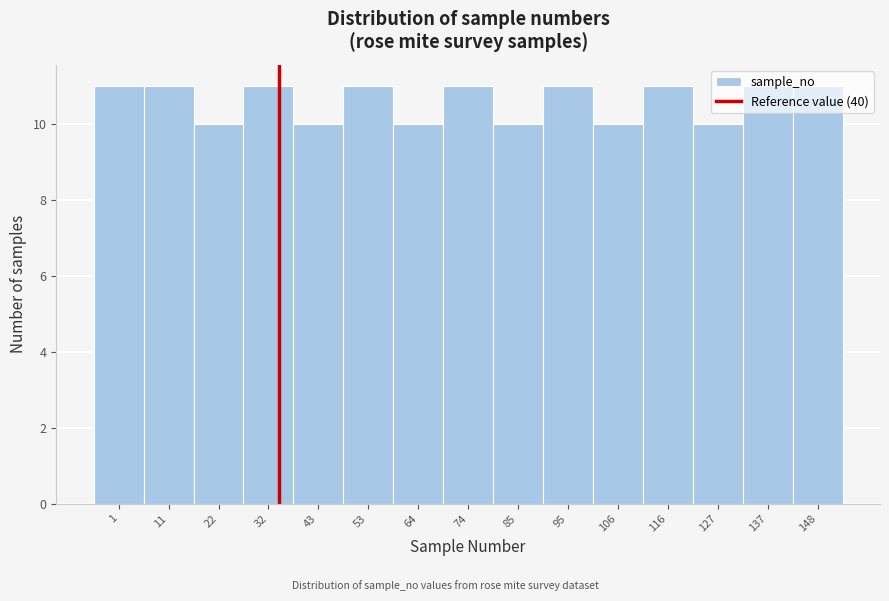

Is it true that the value at 137 is 11?

True